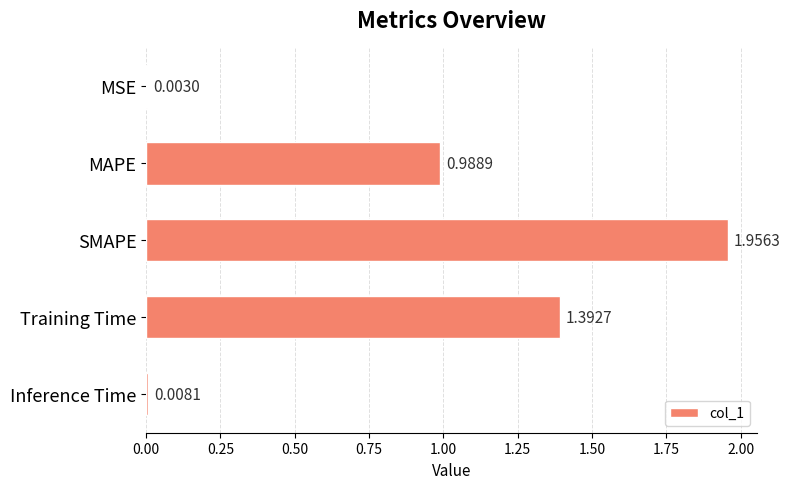

Between MSE and Inference Time, which is larger?

Inference Time